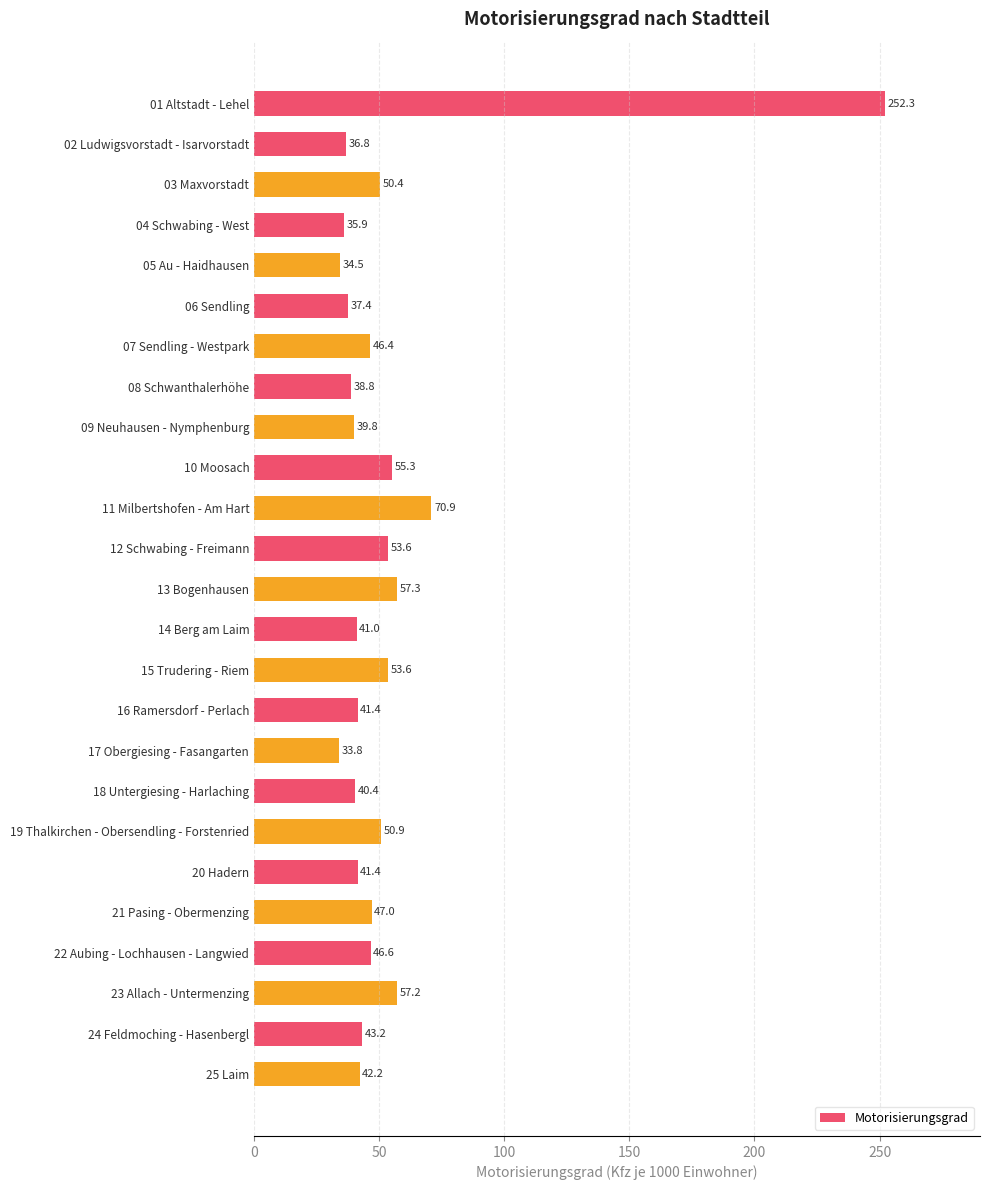

Reading top to bottom, list all the values displayed in this chart.

01 Altstadt - Lehel=252.3	02 Ludwigsvorstadt - Isarvorstadt=36.8	03 Maxvorstadt=50.4	04 Schwabing - West=35.9	05 Au - Haidhausen=34.5	06 Sendling=37.4	07 Sendling - Westpark=46.4	08 Schwanthalerhöhe=38.8	09 Neuhausen - Nymphenburg=39.8	10 Moosach=55.3	11 Milbertshofen - Am Hart=70.9	12 Schwabing - Freimann=53.6	13 Bogenhausen=57.3	14 Berg am Laim=41.0	15 Trudering - Riem=53.6	16 Ramersdorf - Perlach=41.4	17 Obergiesing - Fasangarten=33.8	18 Untergiesing - Harlaching=40.4	19 Thalkirchen - Obersendling - Forstenried=50.9	20 Hadern=41.4	21 Pasing - Obermenzing=47.0	22 Aubing - Lochhausen - Langwied=46.6	23 Allach - Untermenzing=57.2	24 Feldmoching - Hasenbergl=43.2	25 Laim=42.2